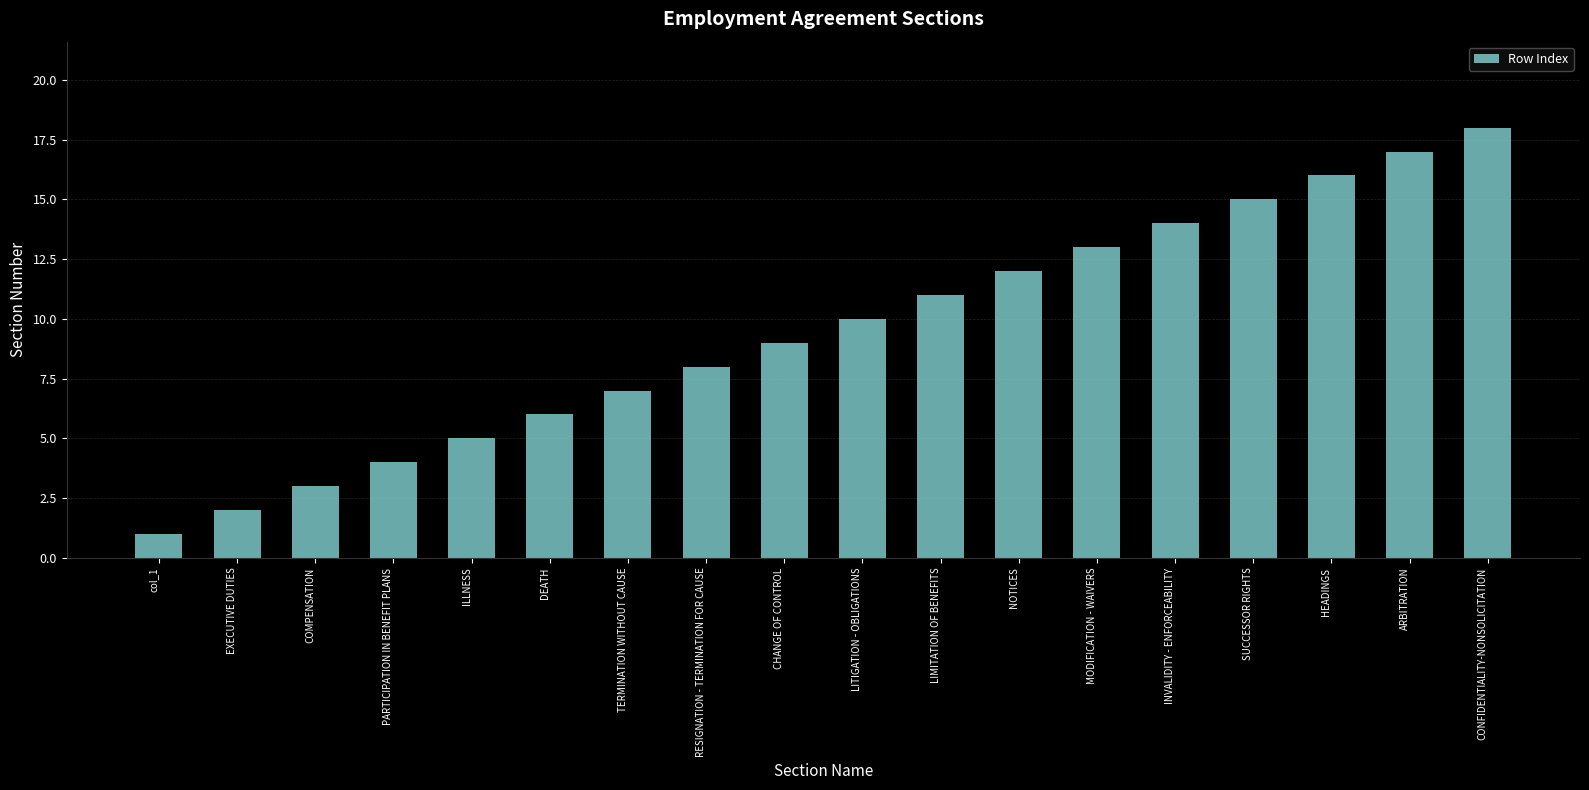

Reading left to right, what are all the values shown in this chart?

col_1=1	EXECUTIVE DUTIES=2	COMPENSATION=3	PARTICIPATION IN BENEFIT PLANS=4	ILLNESS=5	DEATH=6	TERMINATION WITHOUT CAUSE=7	RESIGNATION - TERMINATION FOR CAUSE=8	CHANGE OF CONTROL=9	LITIGATION - OBLIGATIONS=10	LIMITATION OF BENEFITS=11	NOTICES=12	MODIFICATION - WAIVERS=13	INVALIDITY - ENFORCEABILITY=14	SUCCESSOR RIGHTS=15	HEADINGS=16	ARBITRATION=17	CONFIDENTIALITY-NONSOLICITATION=18